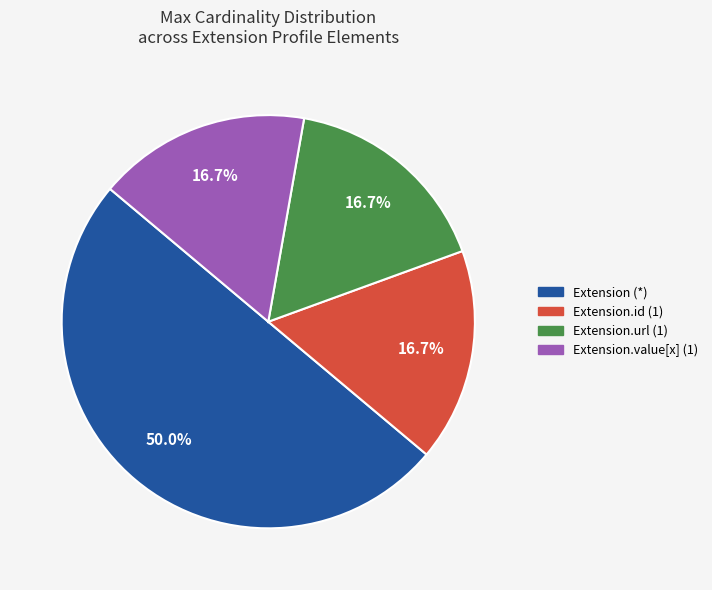

Count the number of slices in the pie.

4